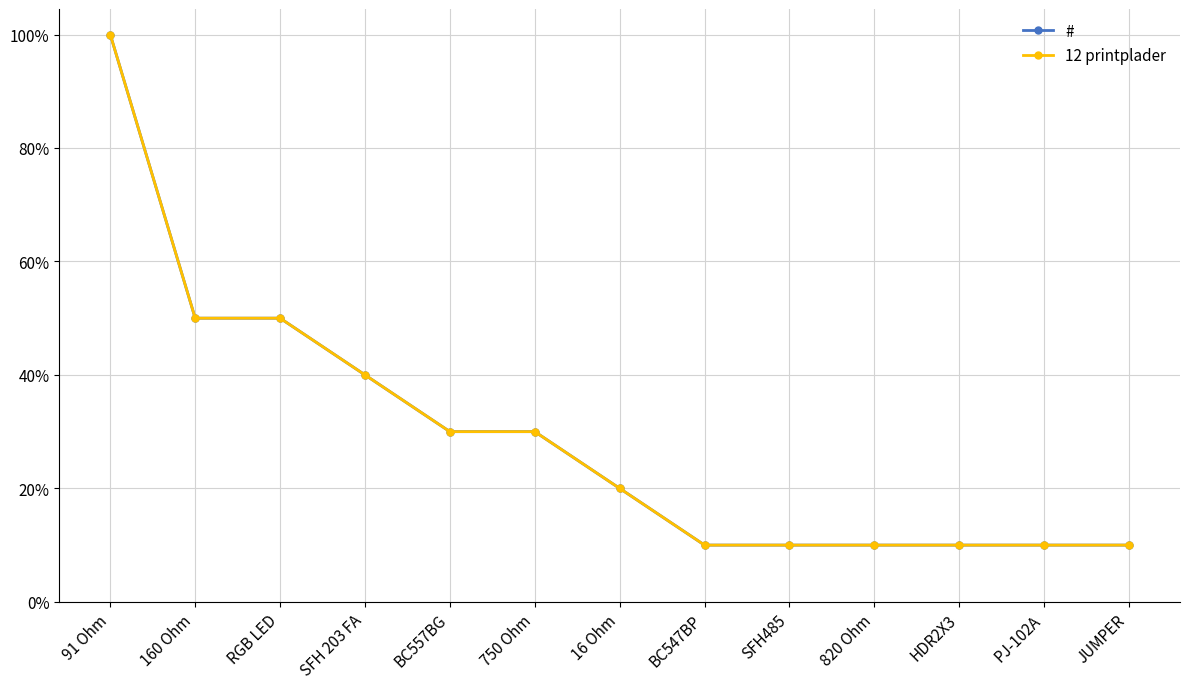

True or false: 12 printplader has more than 0 interior local peaks.

False